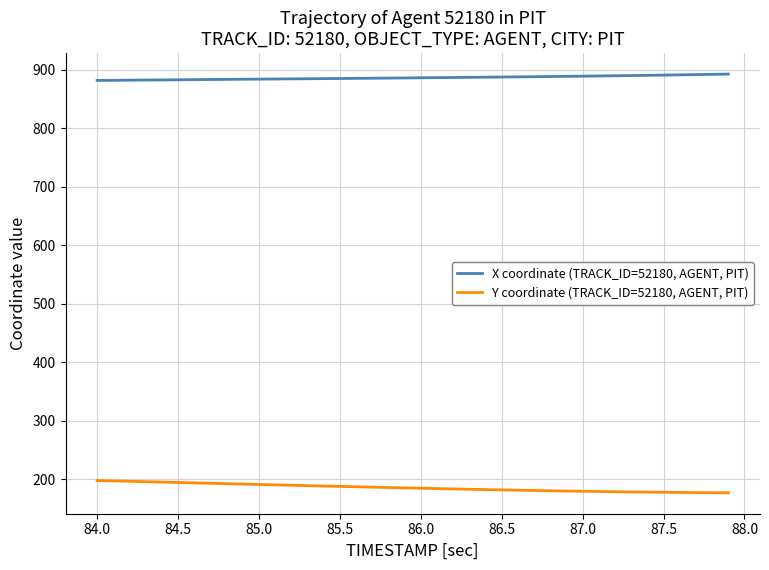

Which series has the largest total across all categories?

X coordinate (TRACK_ID=52180, AGENT, PIT)